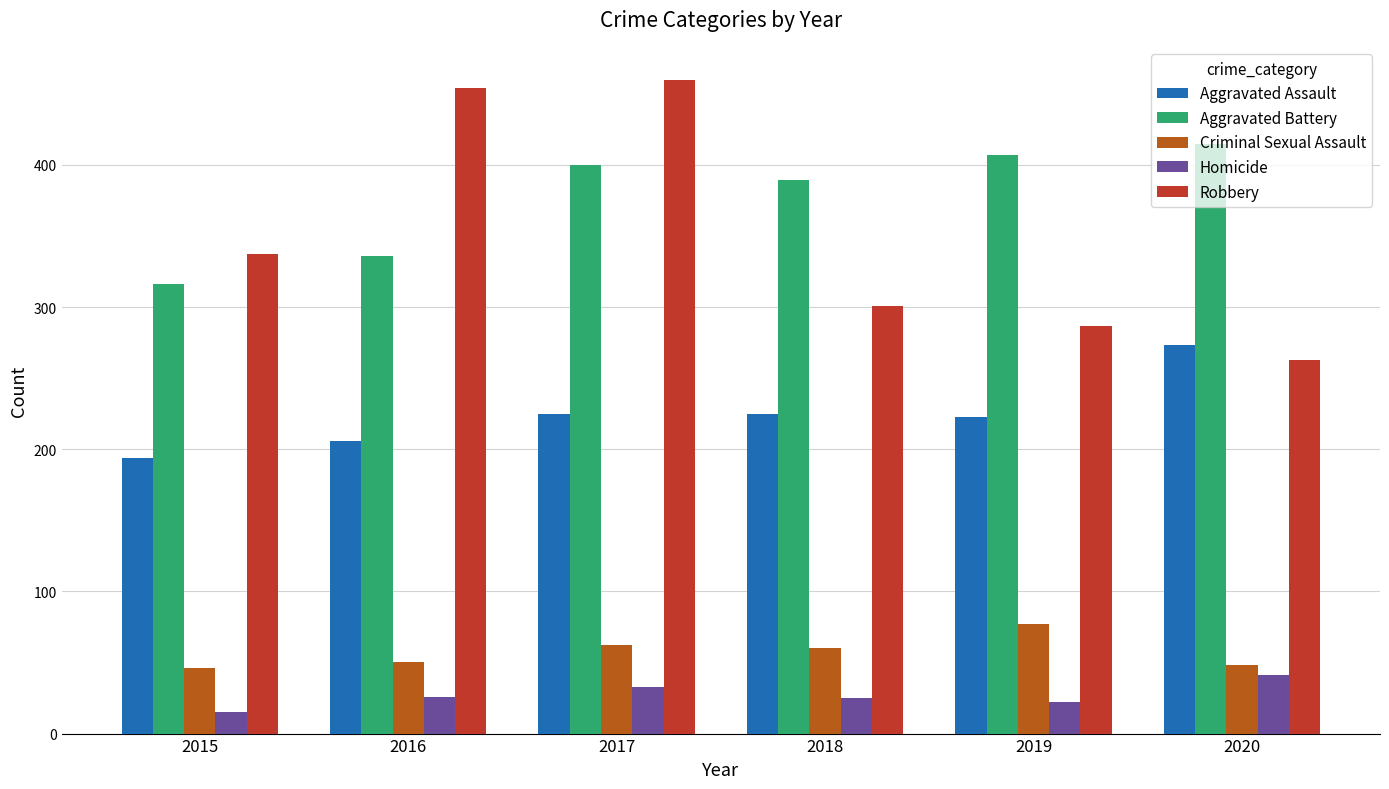

Rank the series at 2016 from highest to lowest value.

Robbery, Aggravated Battery, Aggravated Assault, Criminal Sexual Assault, Homicide